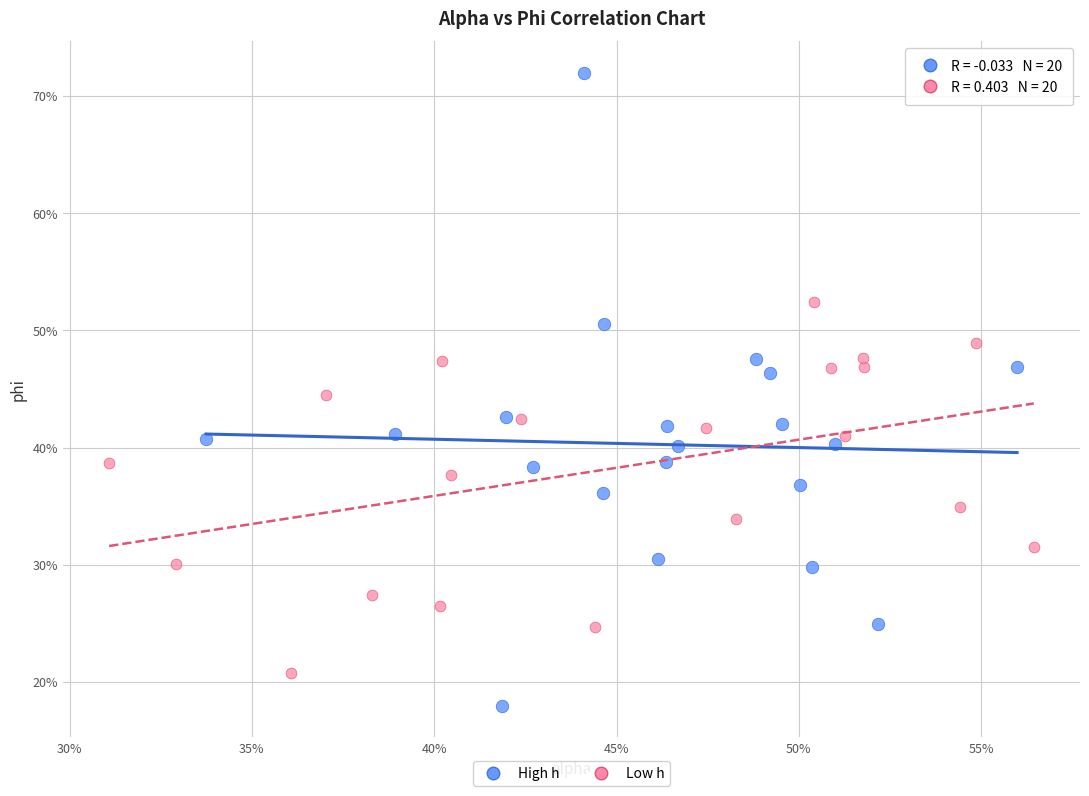

What are all the series names shown in the legend?

High h, Low h